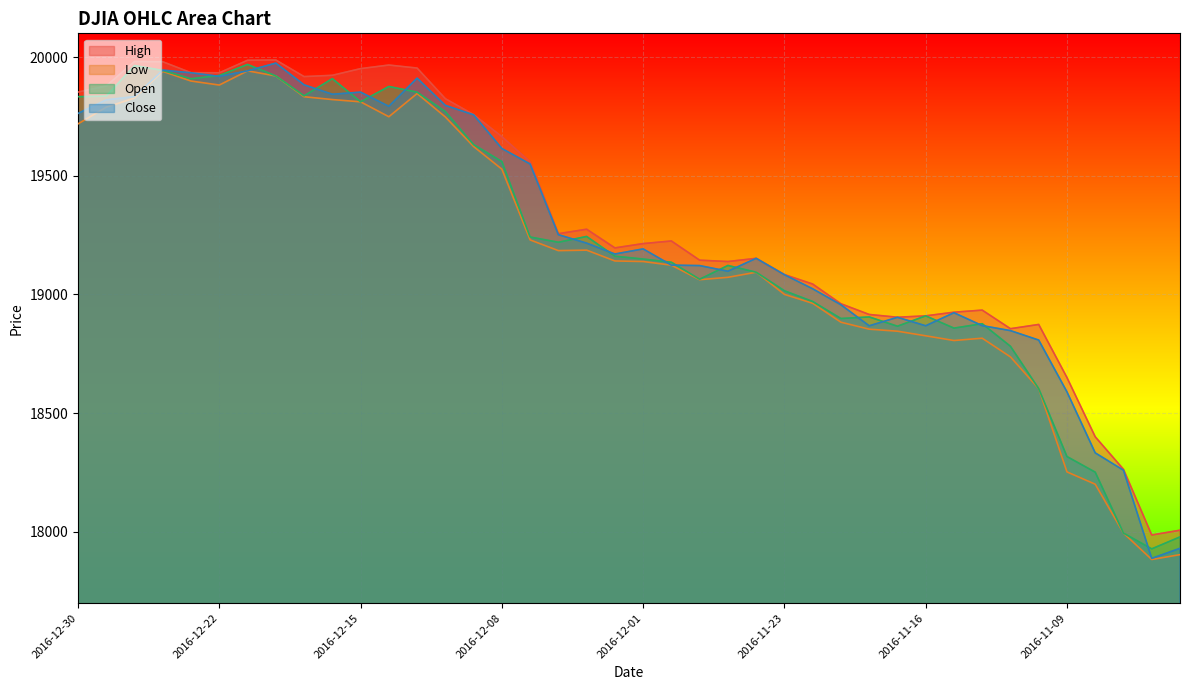

Is the value of Open at 2016-12-20 greater than the value of Low at 2016-11-22?

Yes